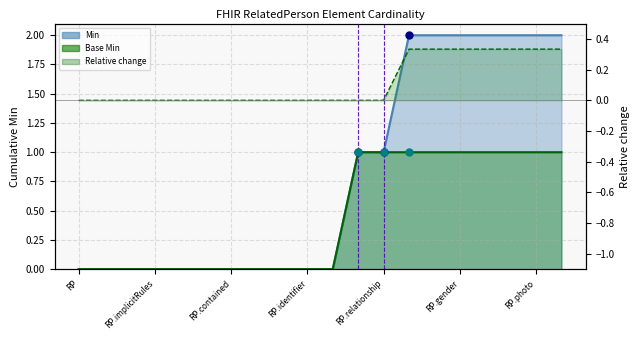

What are all the series names shown in the legend?

Min, Base Min, Relative change